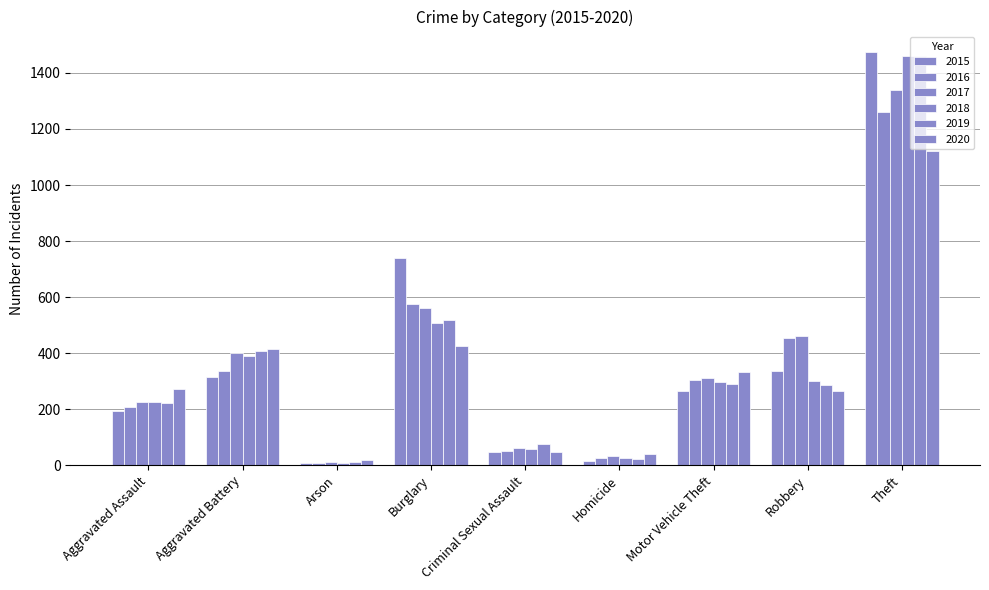

What is the label of the 5th bar from the right?

Criminal Sexual Assault